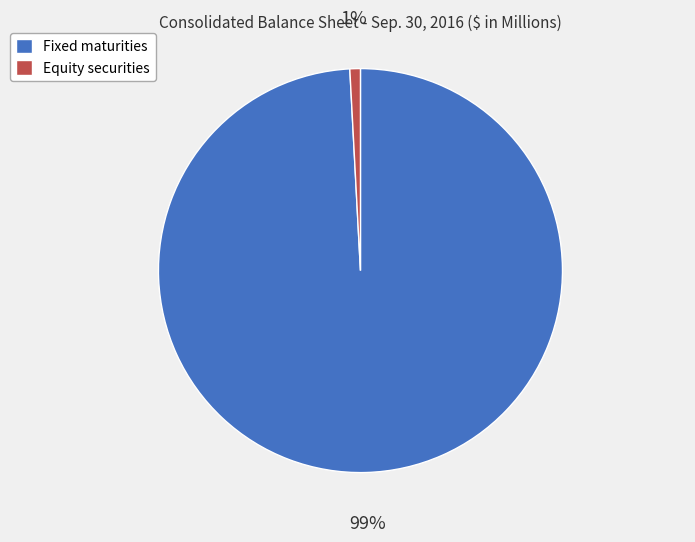

Rank the categories by value from lowest to highest.

Equity securities, Fixed maturities